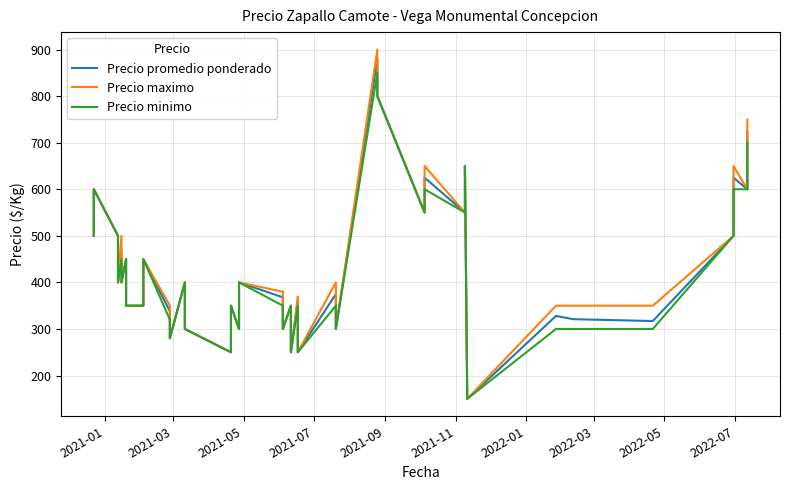

True or false: Precio promedio ponderado and Precio maximo intersect in this chart.

False